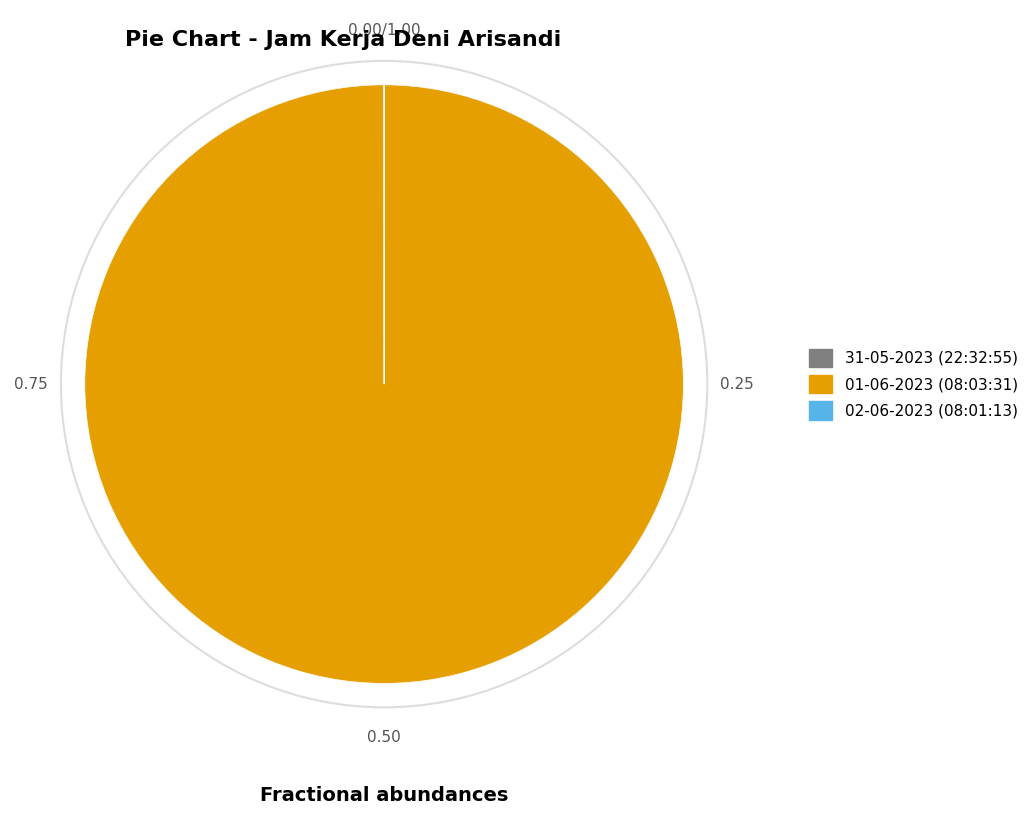

Which slice represents more than half of the pie?

01-06-2023 (08:03:31)